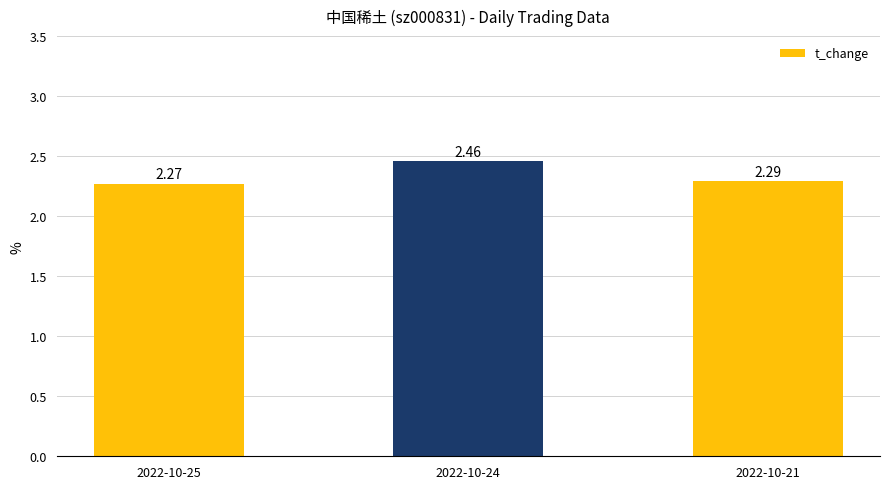

Which label corresponds to the smallest value in the chart?

2022-10-25